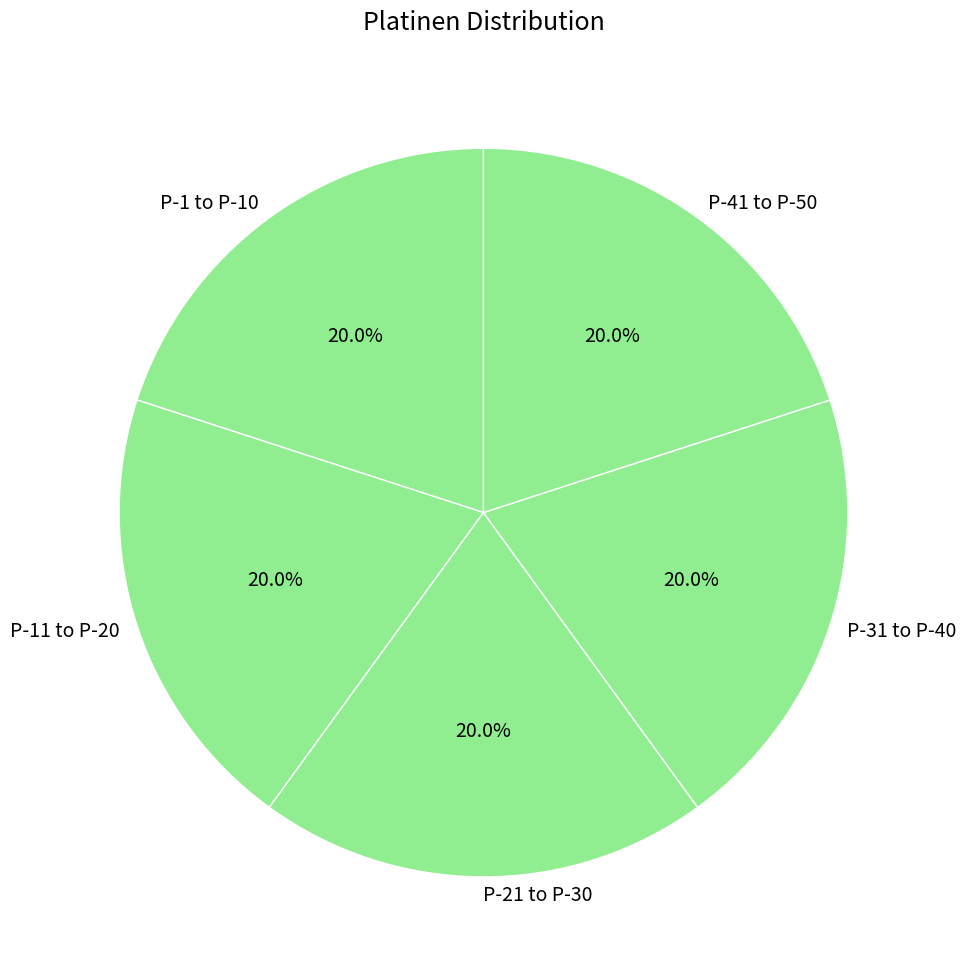

Does P-11 to P-20 account for over 50% of the chart?

No